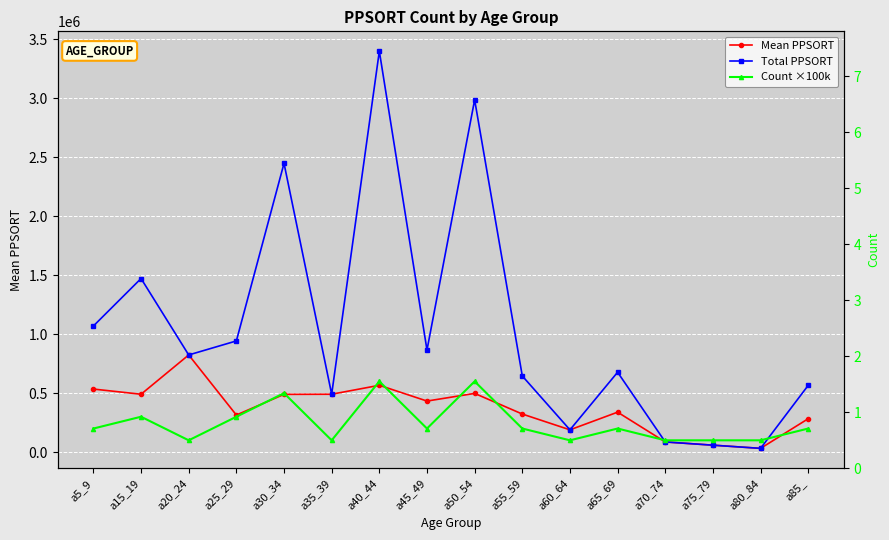

What is the difference between the highest and lowest values at a80_84?

68248.0